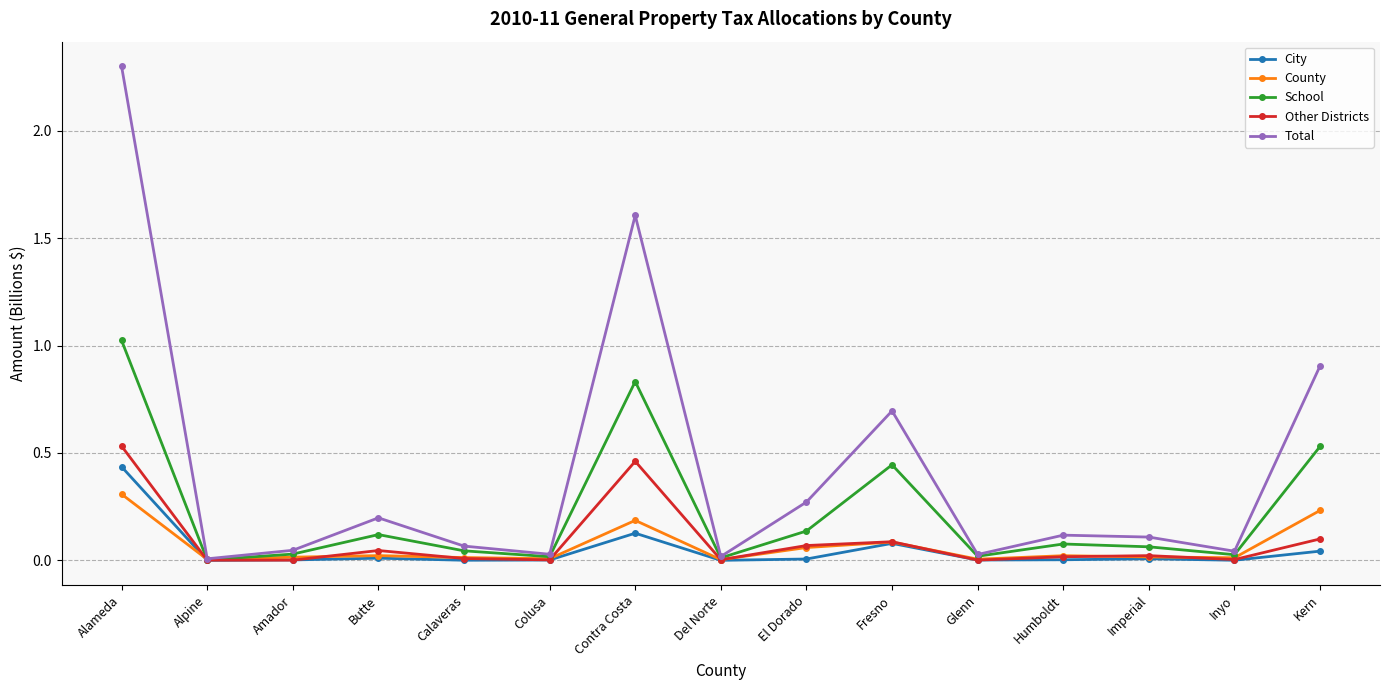

At which category does the chart reach its peak across all series?

Alameda